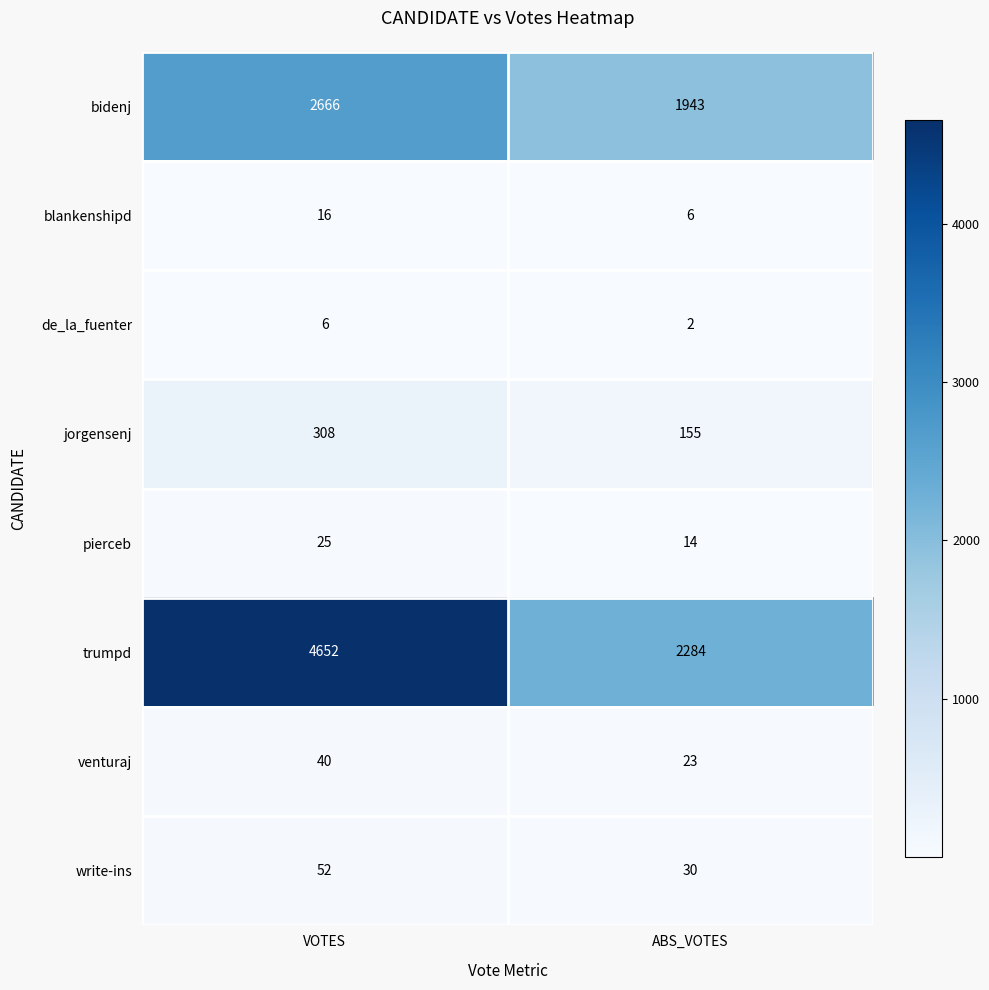

The value of bidenj at VOTES is 2666. True or false?

True